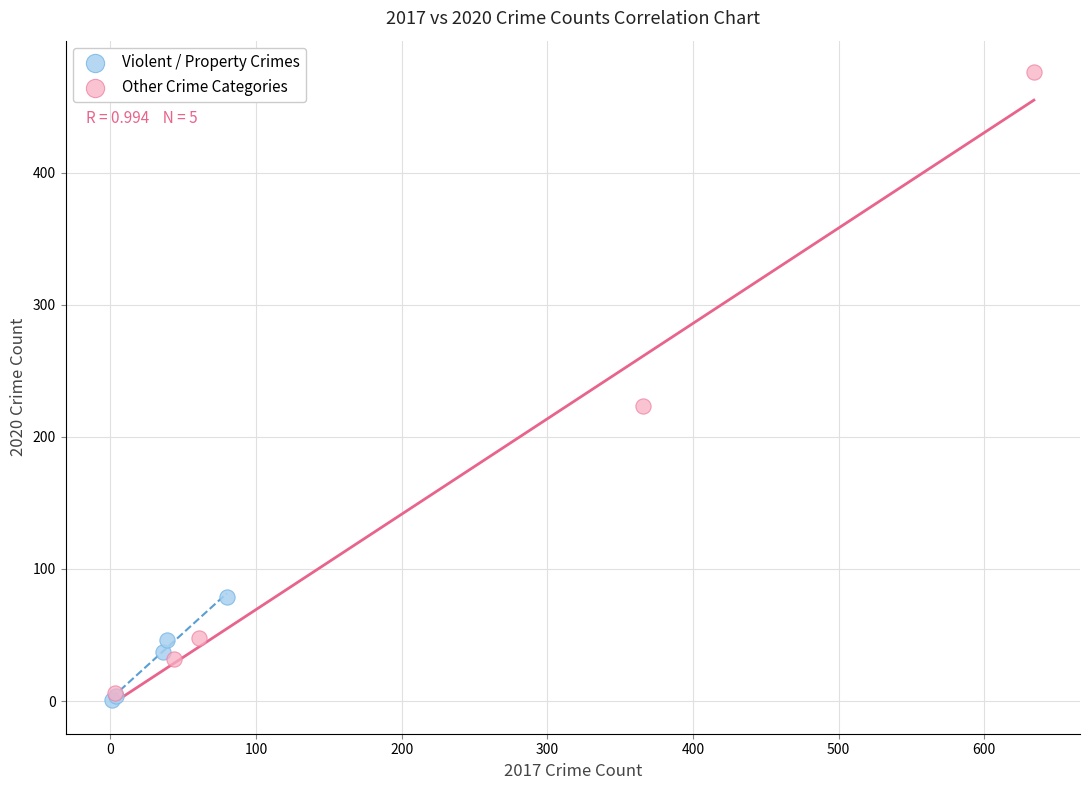

Which series reaches the maximum Y coordinate?

Other Crime Categories